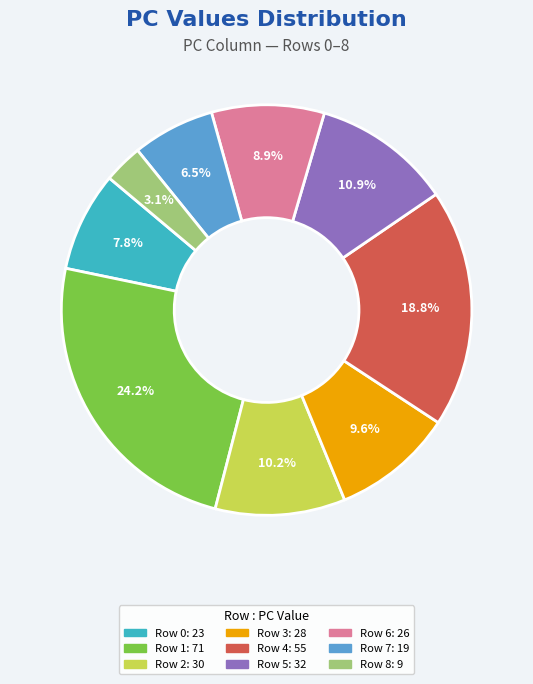

How much of the chart is everything except Row 0?

92.2%